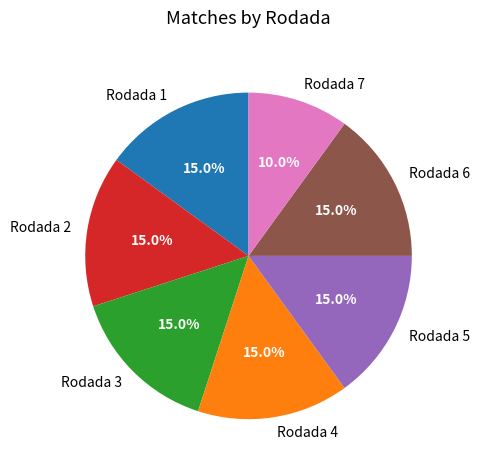

How much of the chart is everything except Rodada 4?

85.0%